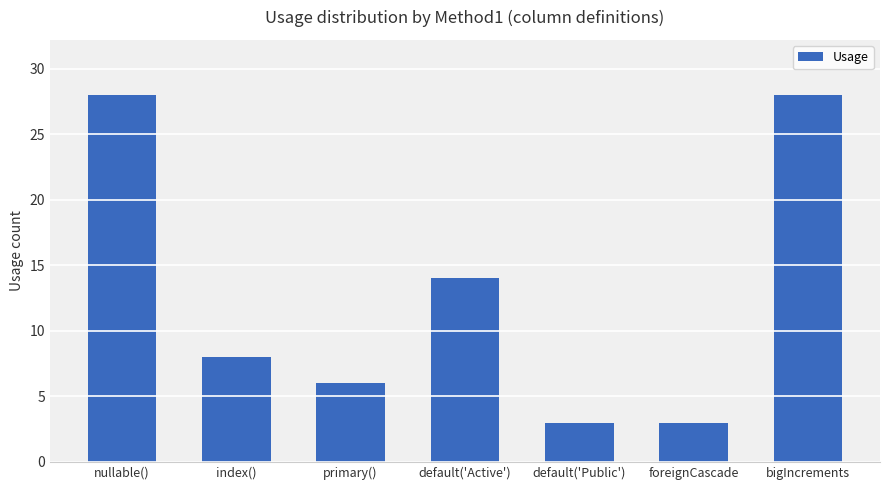

At which label is the value closest to 15?

default('Active')